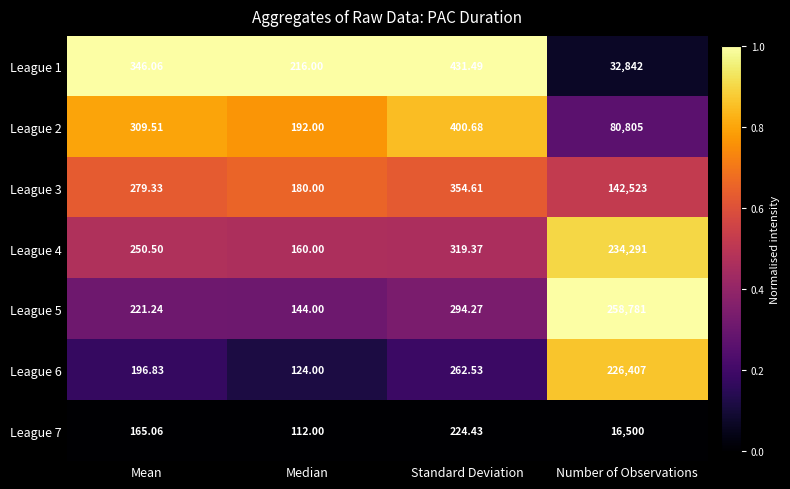

Which series has the largest total across all categories?

League 5